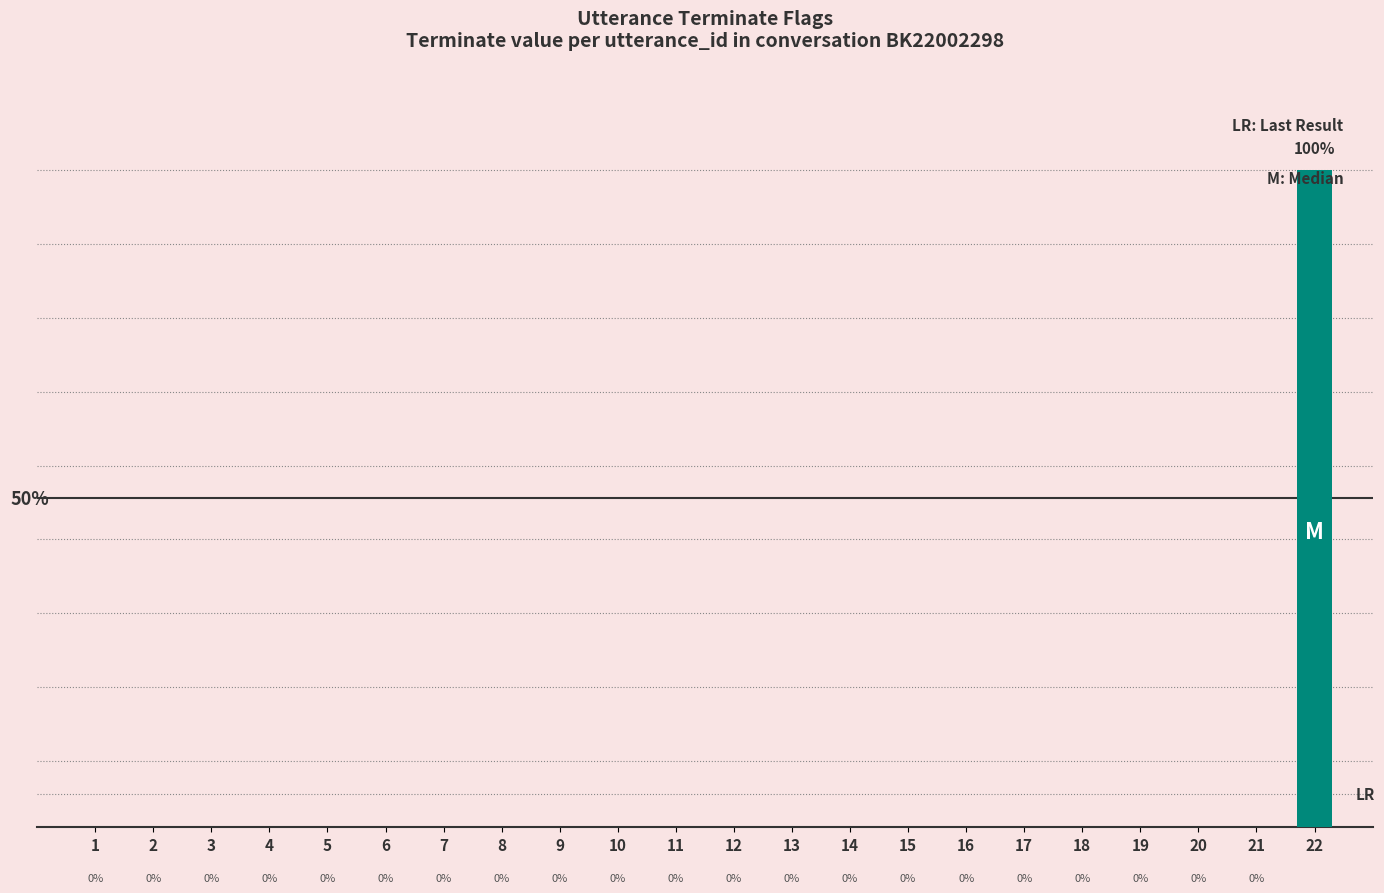

Reading left to right, extract all data points from this chart.

0	0	0	0	0	0	0	0	0	0	0	0	0	0	0	0	0	0	0	0	0	1